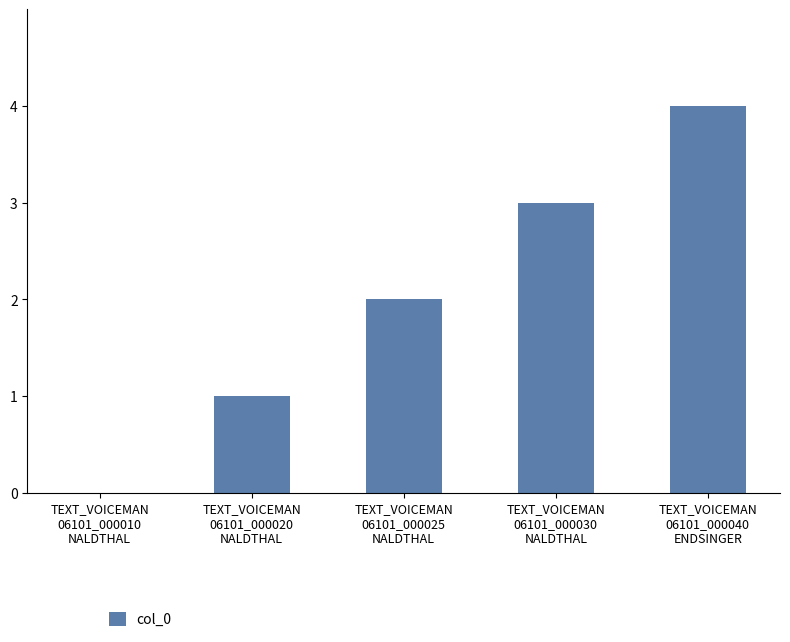

What is the maximum value shown in the chart?

4